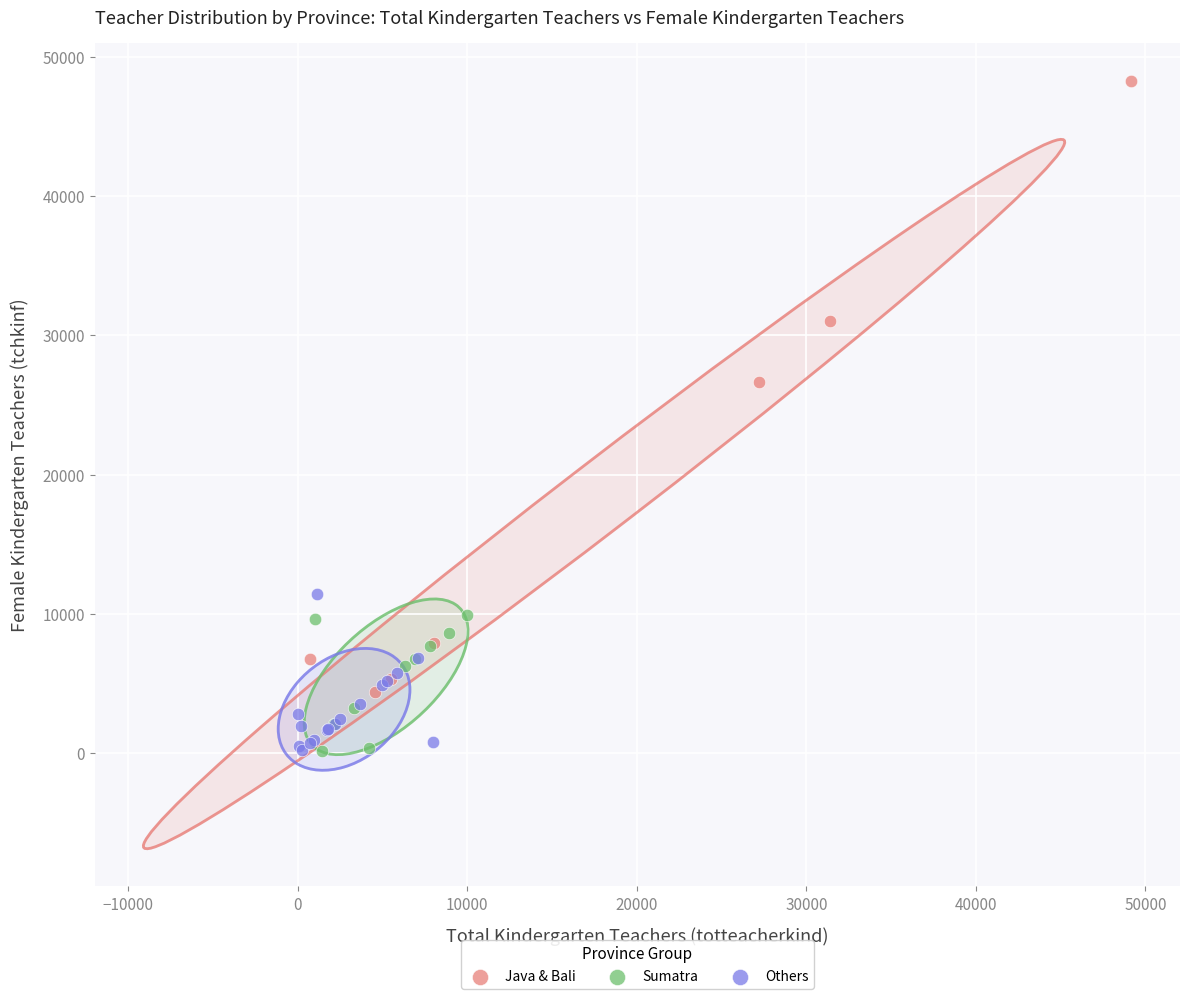

Which series contains the highest Y value?

Java & Bali